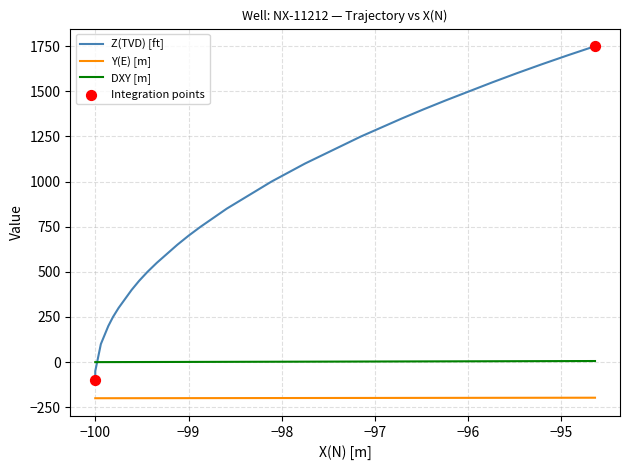

Which series has the largest total across all categories?

Z(TVD) [ft]